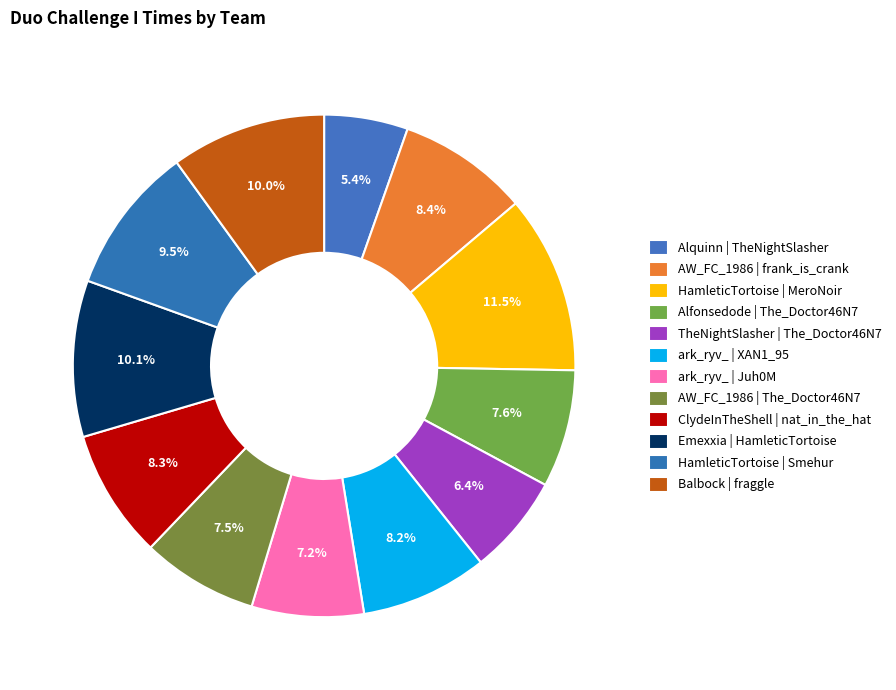

To the nearest percent, what is the difference between the largest and smallest slice percentages?

6%